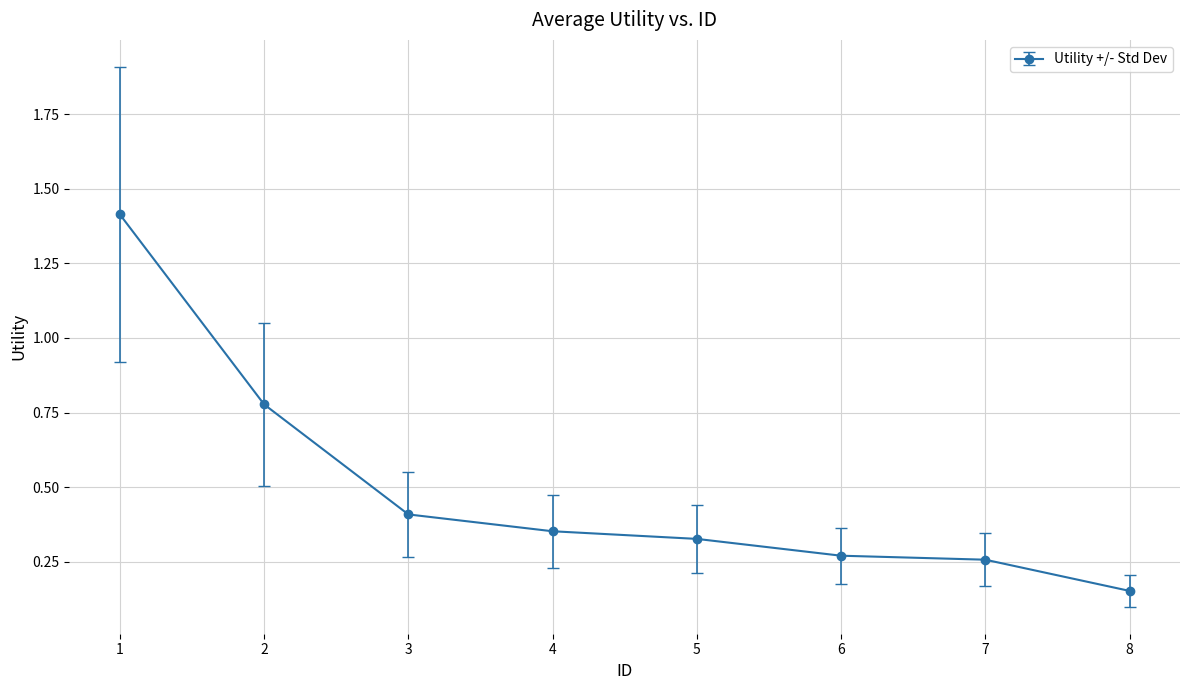

At which label is the value closest to 0?

8